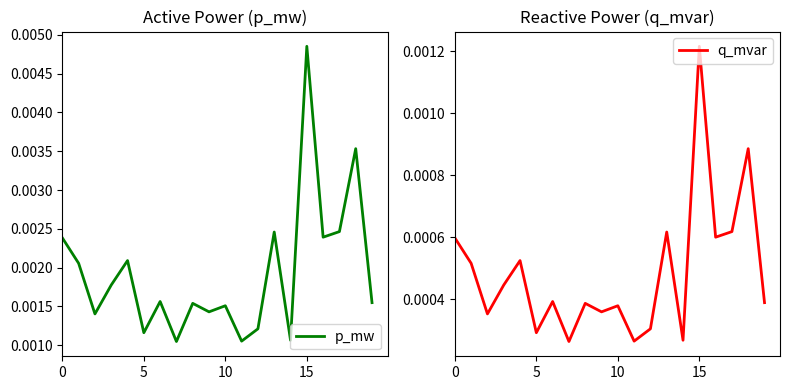

Which category has the lowest value across all series?

7